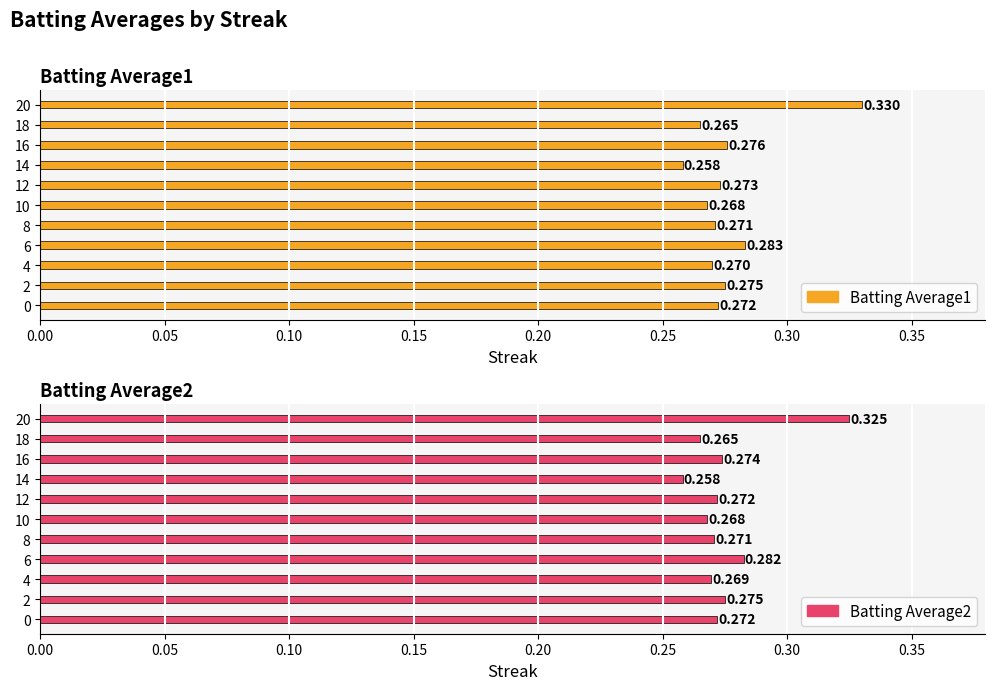

What is the maximum value for Batting Average2?

0.3